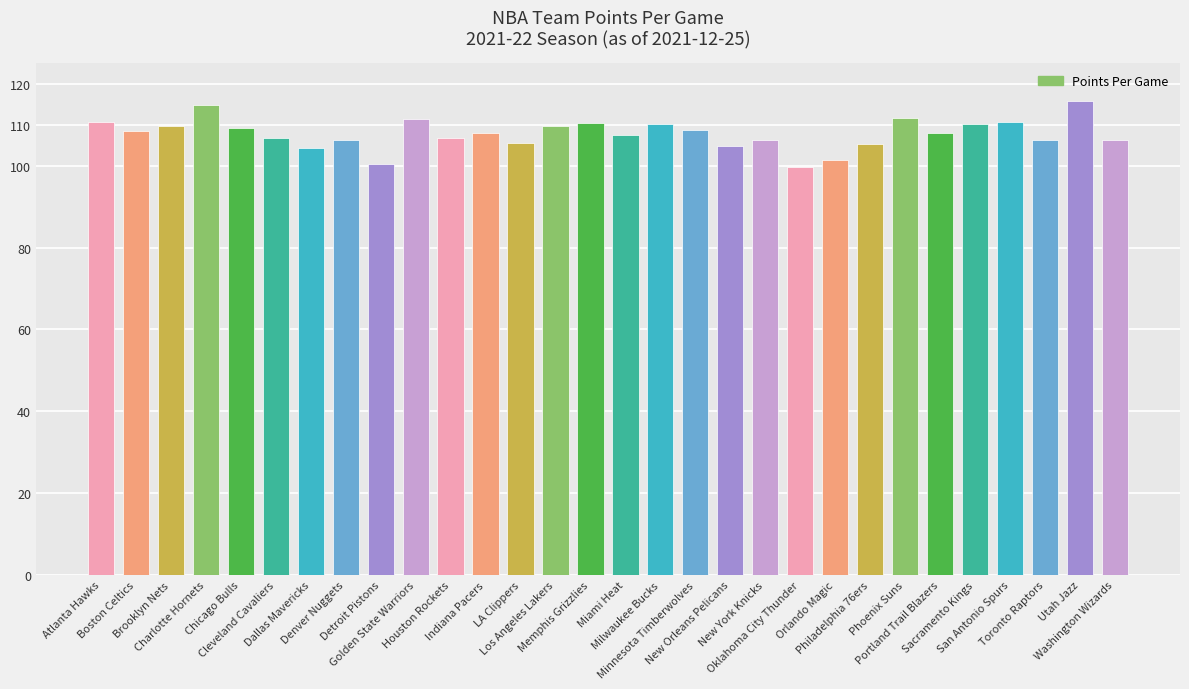

True or false: the data shows 101.5 at Orlando Magic.

True